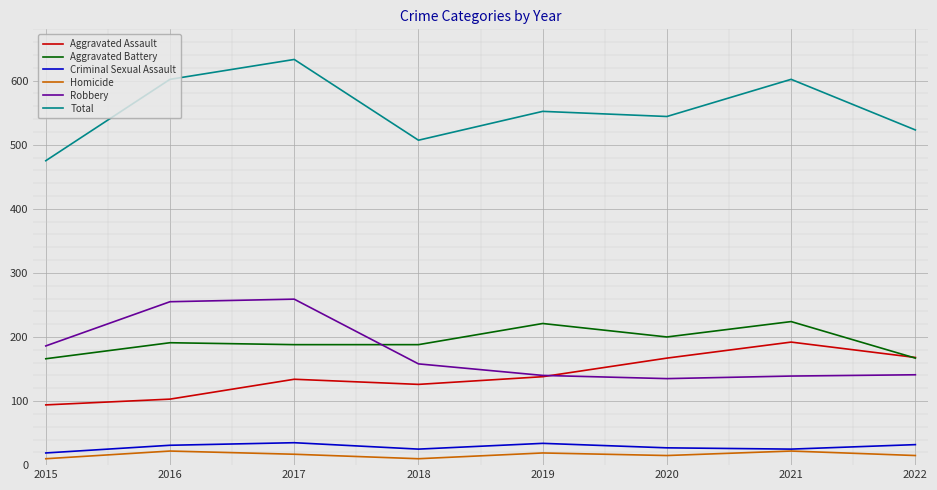

Count the Total values in the range 523 to 602.

5